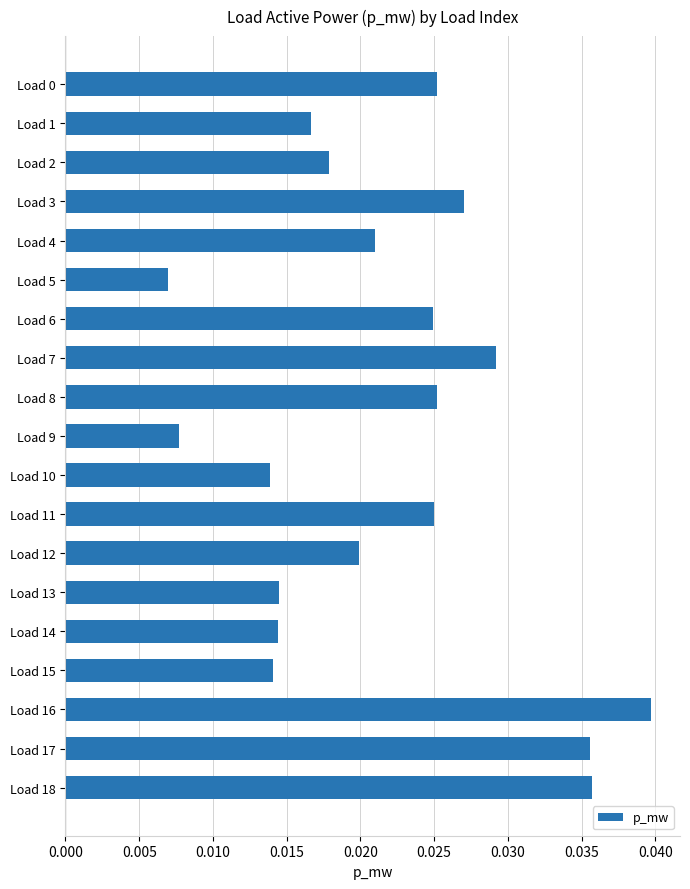

Which has a higher value, Load 1 or Load 11?

Load 11